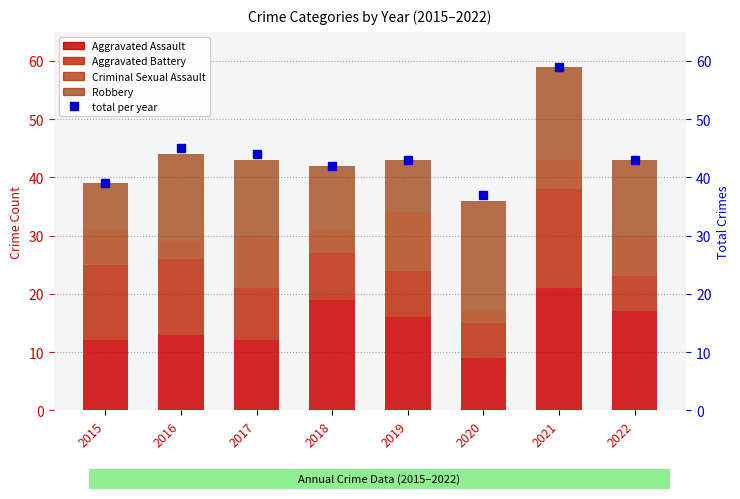

Read the Robbery value at 2015.

8